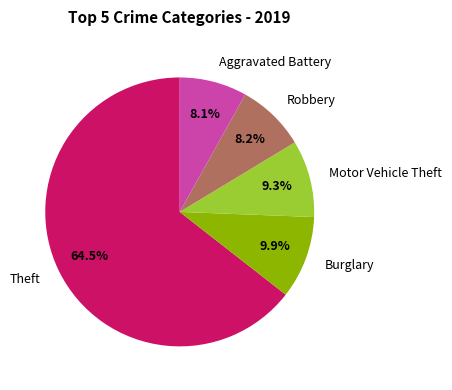

Which has a higher value, Theft or Robbery?

Theft